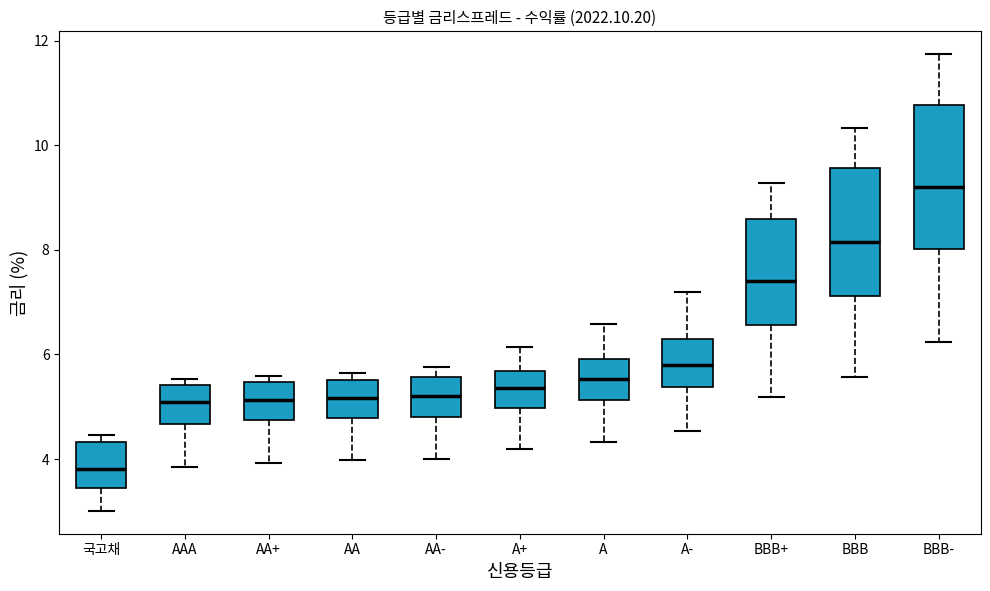

Where is the upper edge of the box for AAA on the y-axis? The values are not printed on the chart, so give them approximately, as read against the axis.

5.4